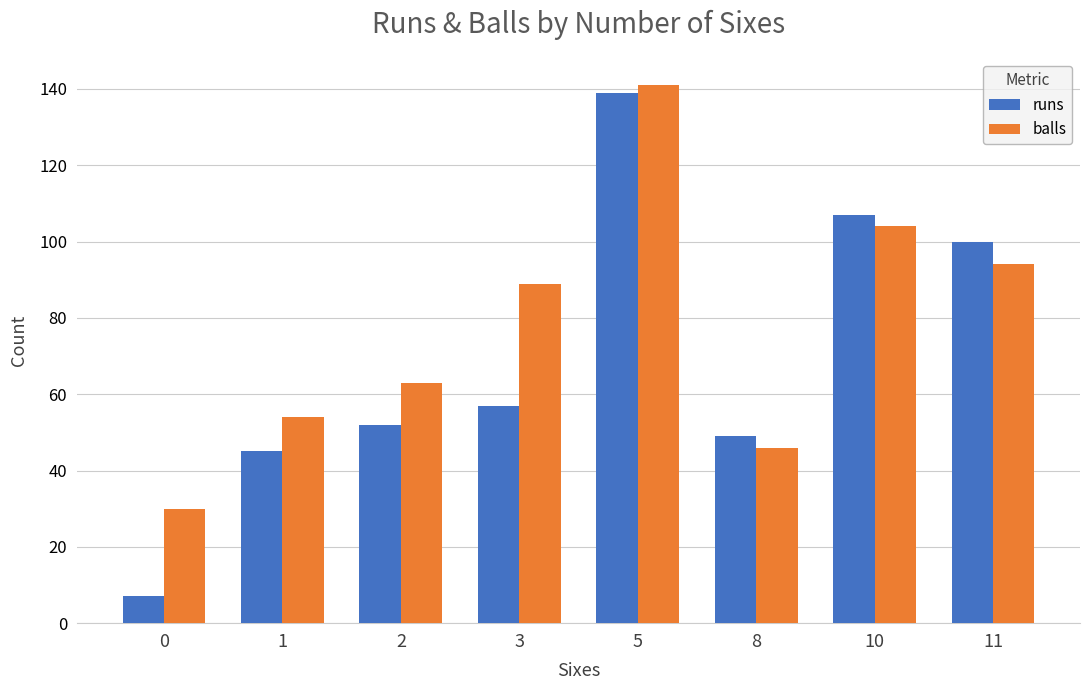

Which series has the largest total across all categories?

balls